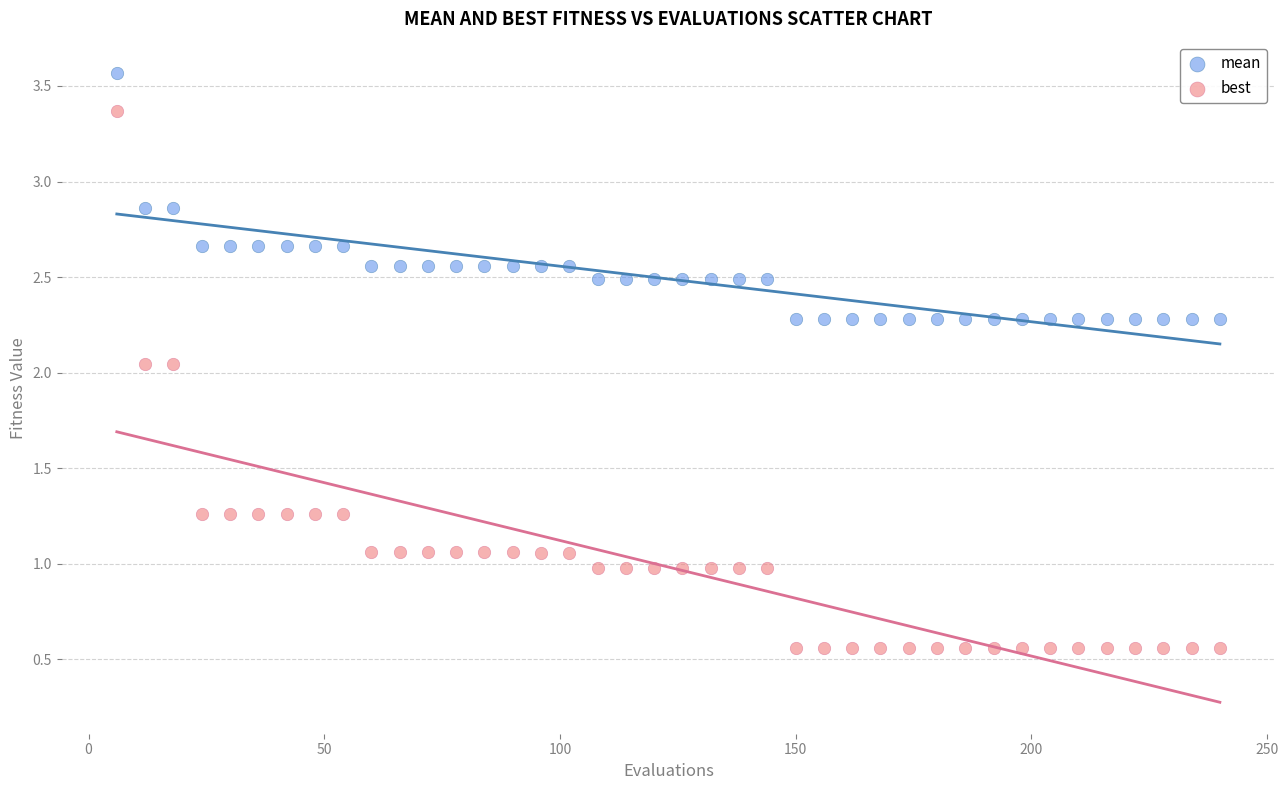

What are all the series names shown in the legend?

mean, best